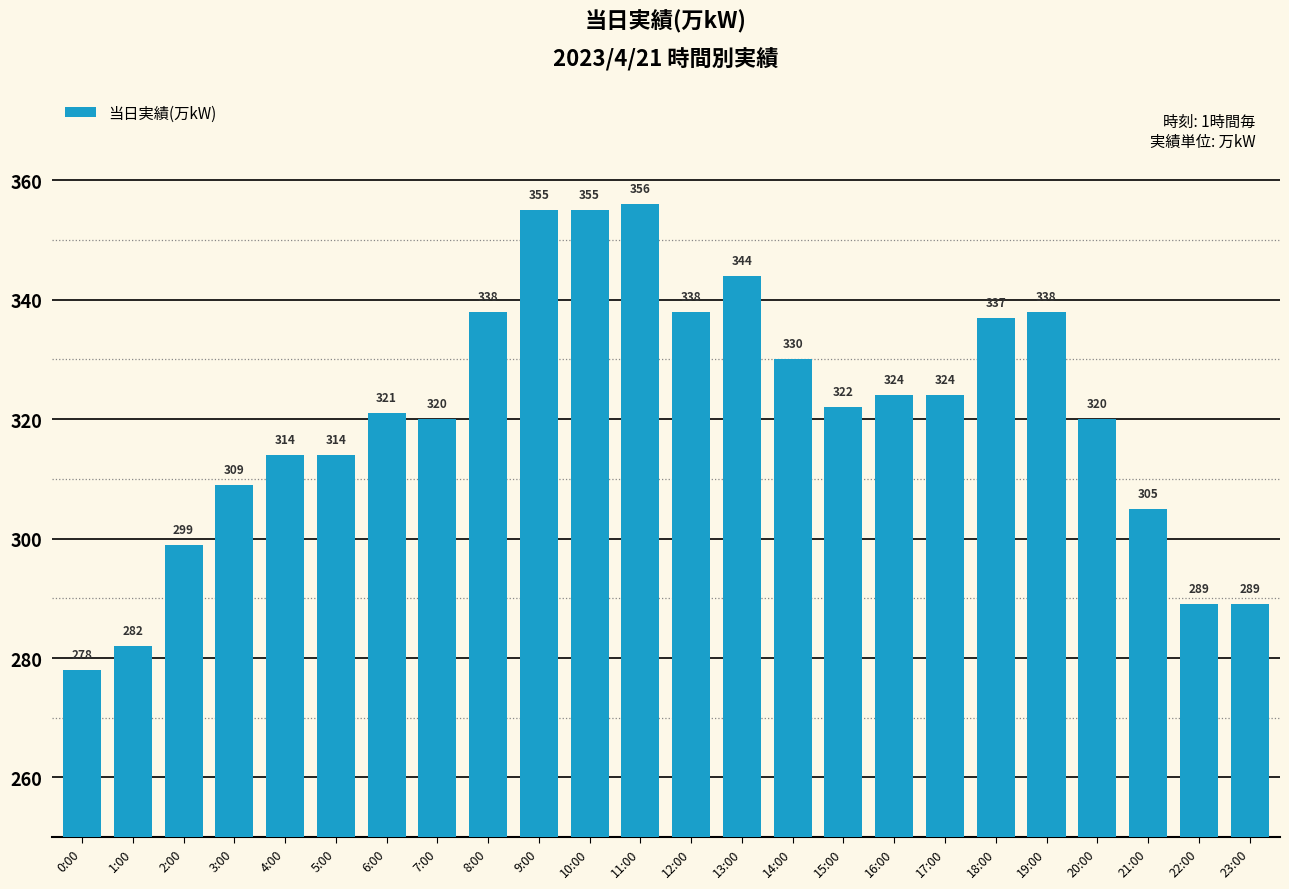

The chart shows a value of 215 at 3:00. True or false?

False